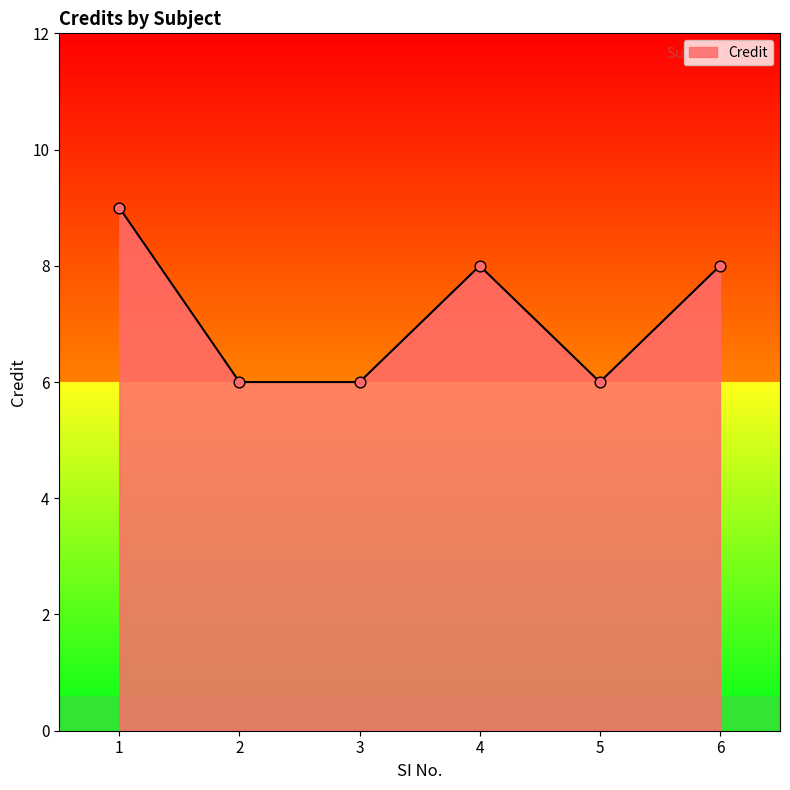

What is the ratio of the value at 6 to the value at 5?

1.3